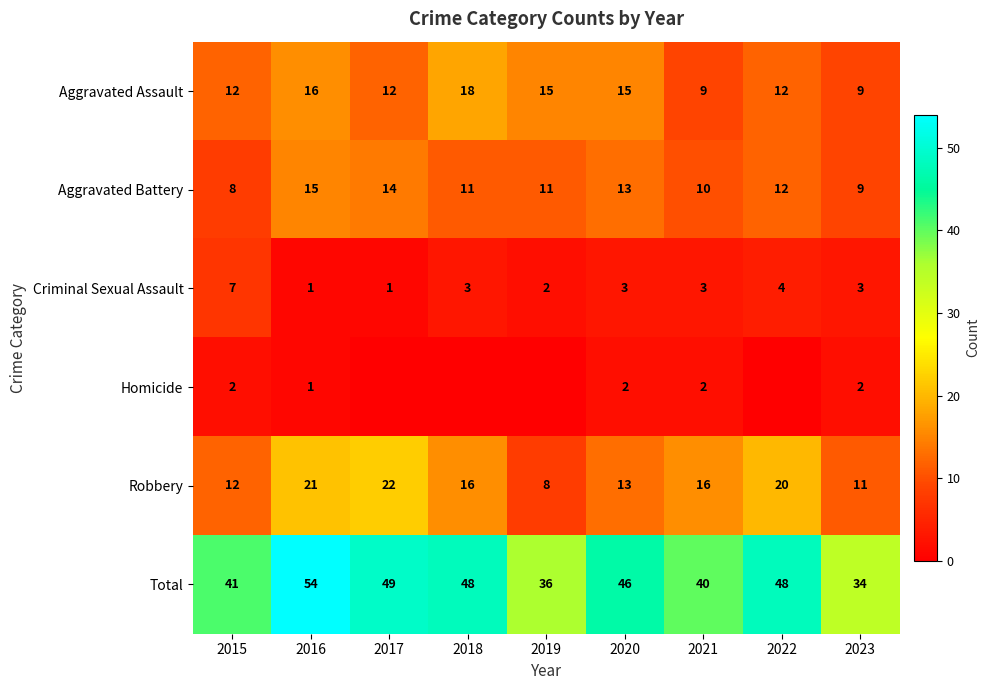

True or false: Aggravated Battery has a value of 15 at 2016.

True